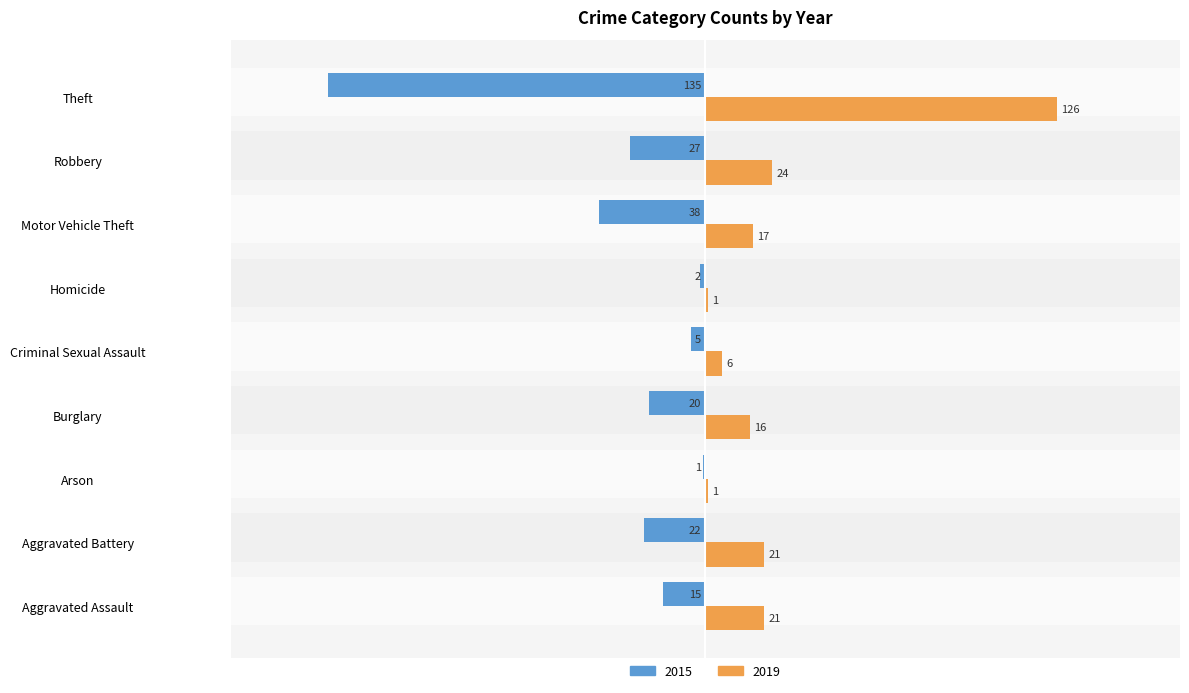

Which series changed the most between Arson and Criminal Sexual Assault?

2019